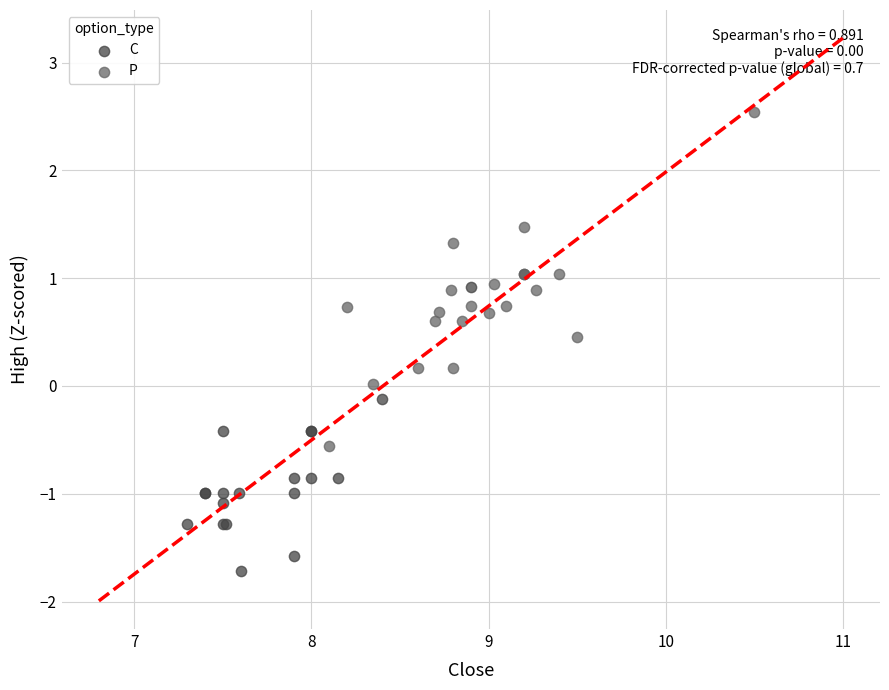

Which series has the widest spread of Y values?

P